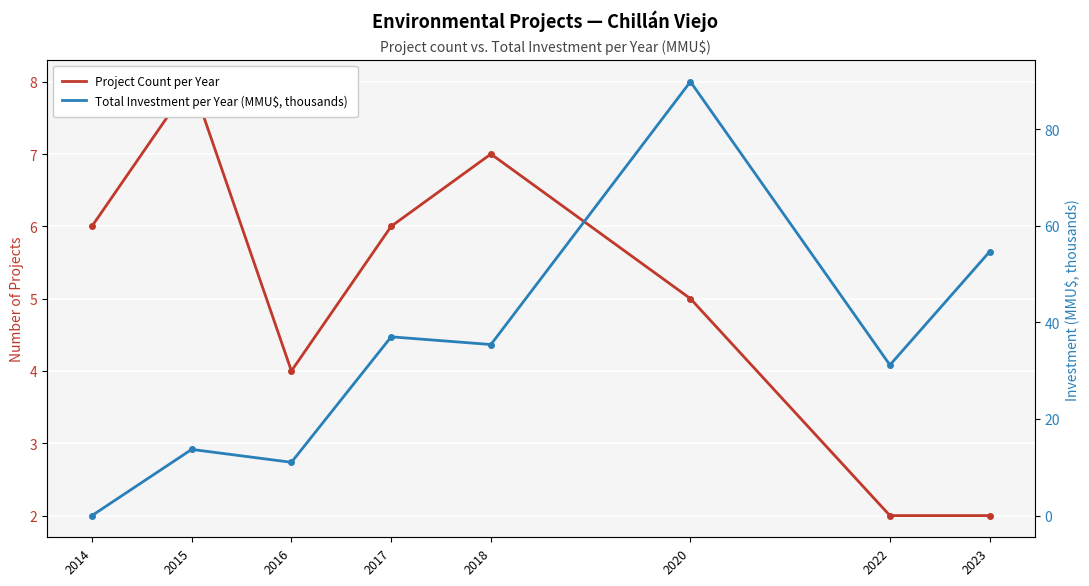

What is the maximum value shown in the chart?

89.8